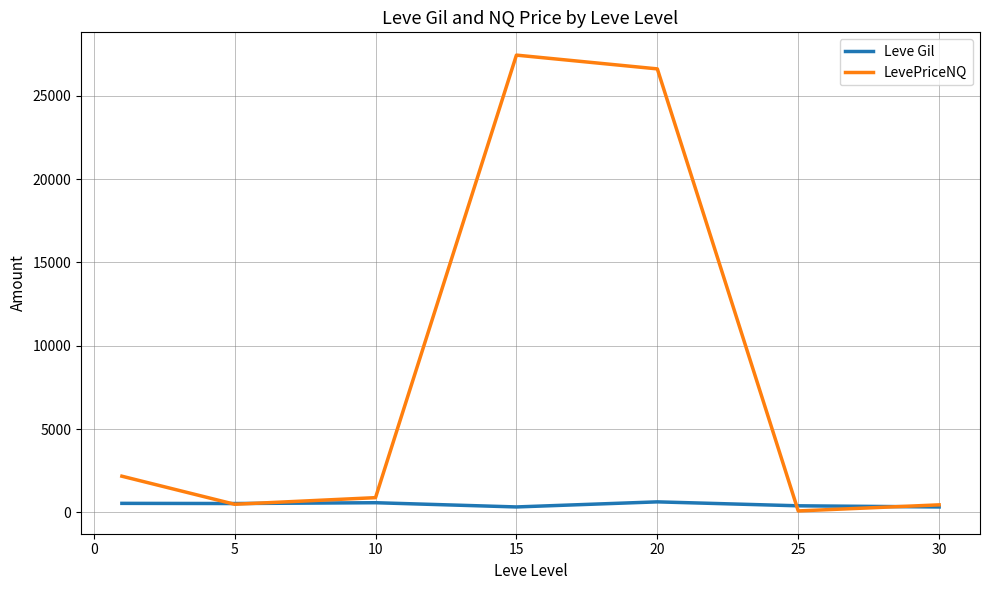

Rank the series by their maximum value, from highest to lowest.

LevePriceNQ, Leve Gil